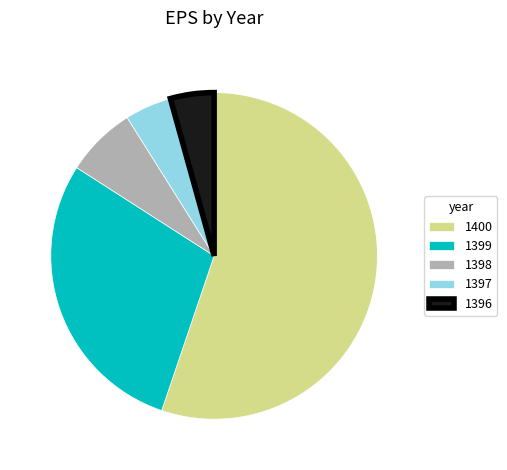

Is 1400 the majority of the pie?

Yes